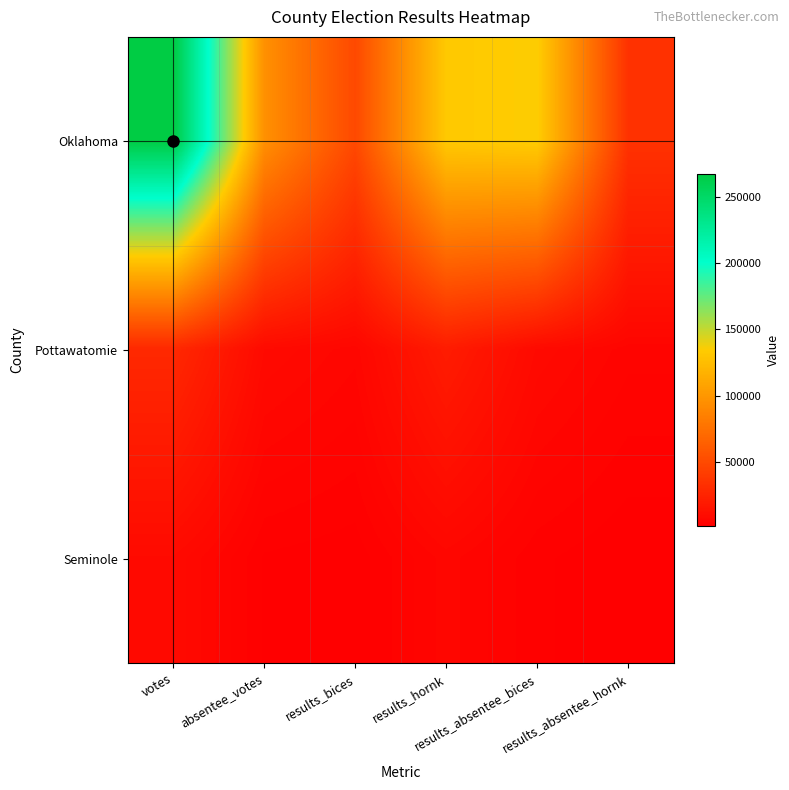

Reading right to left, transcribe all the data shown in this chart.

Oklahoma: results_absentee_hornk=34181	results_absentee_bices=134978	results_hornk=132617	results_bices=49208	absentee_votes=95693	votes=267595
Pottawatomie: results_absentee_hornk=4724	results_absentee_bices=8221	results_hornk=19766	results_bices=5714	absentee_votes=8420	votes=27987
Seminole: results_absentee_hornk=1159	results_absentee_bices=2459	results_hornk=5808	results_bices=1477	absentee_votes=2039	votes=8267